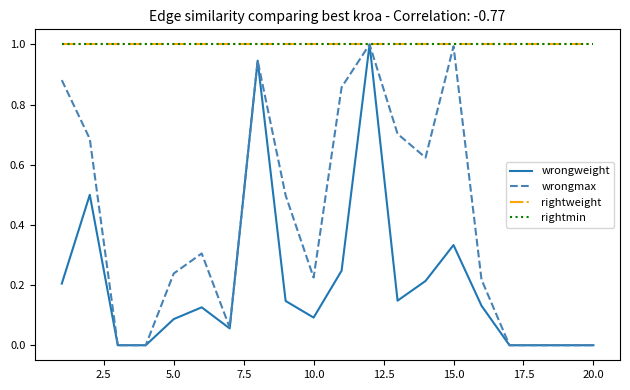

What is the difference between the maximum and second lowest values in the wrongmax series?

1.0